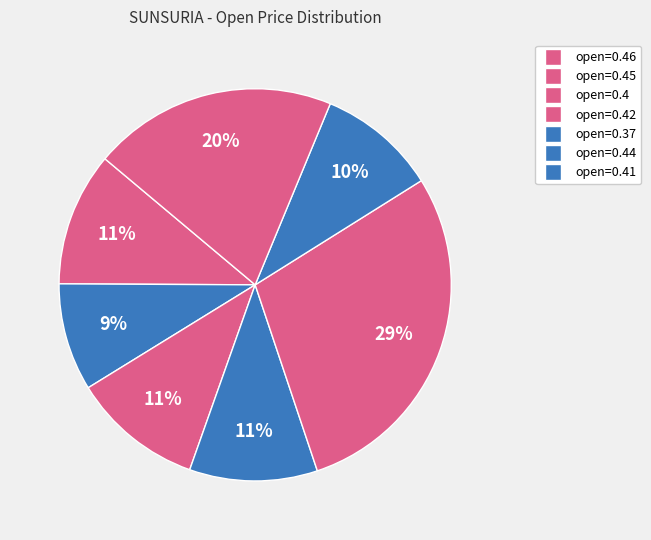

How many segments does this pie chart have?

7